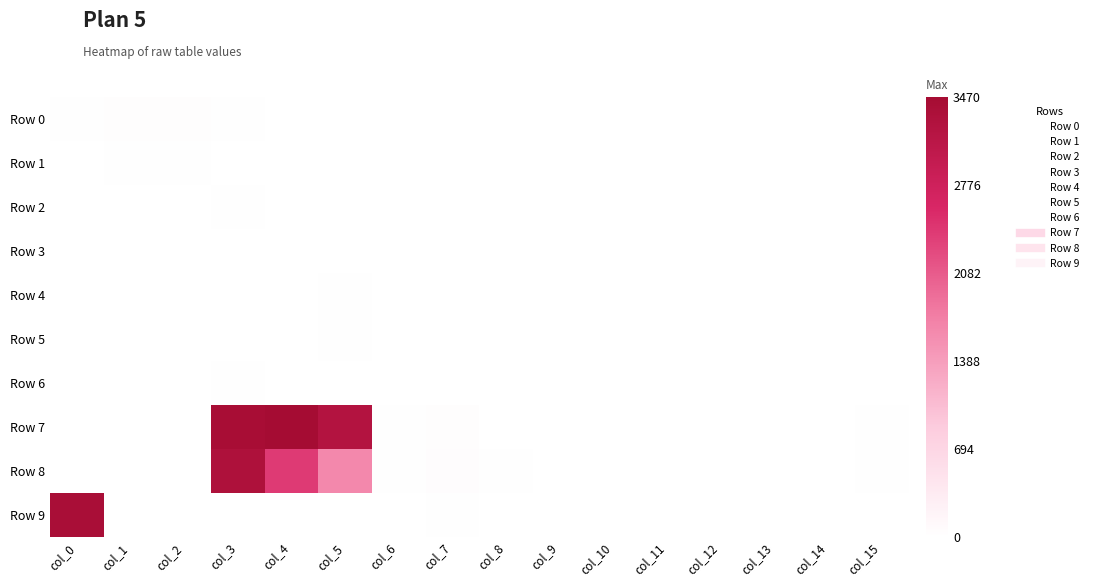

What is the spread (max minus min) of values at col_11?

8